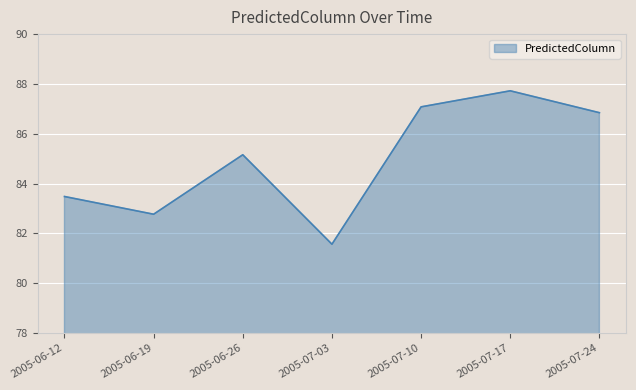

Where is the first local maximum?

2005-06-26